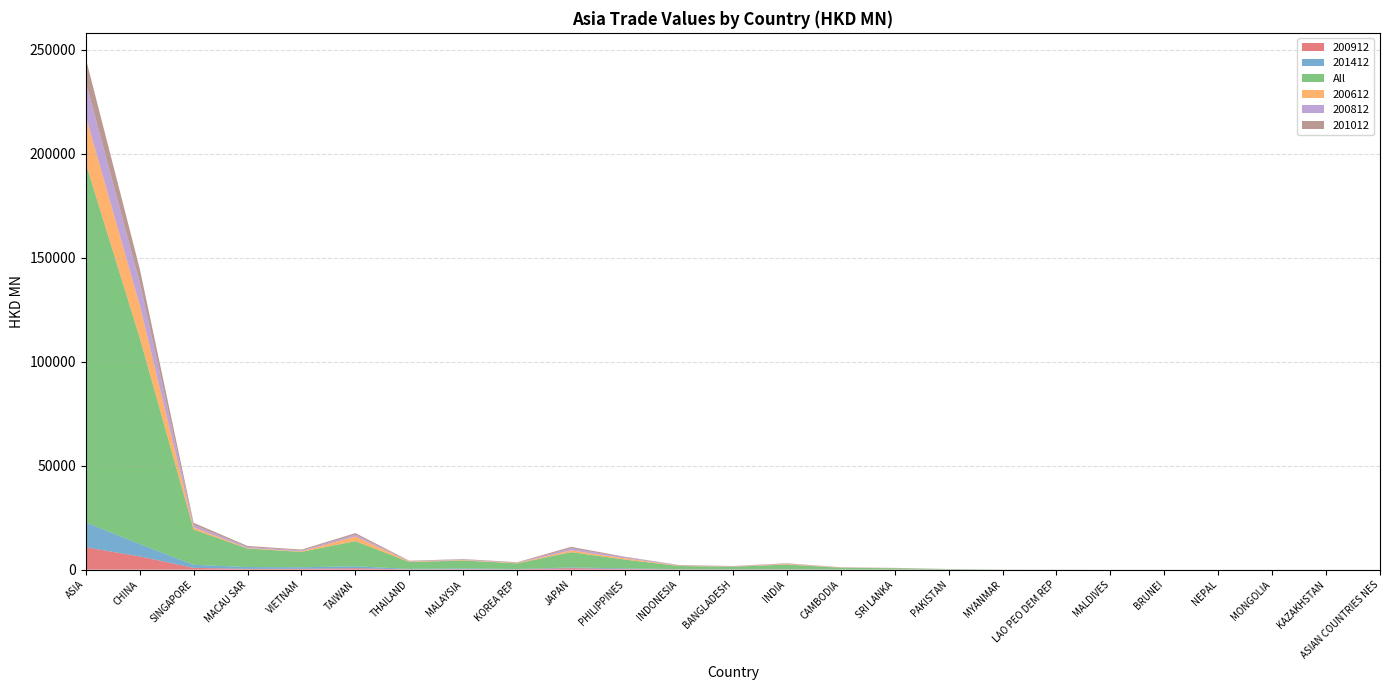

Reading left to right, list all the values displayed in this chart.

200912: ASIA=10756.5	CHINA=6369.3	SINGAPORE=863.0	MACAU SAR=377.4	VIETNAM=412.2	TAIWAN=698.8	THAILAND=135.6	MALAYSIA=196.1	KOREA REP=149.3	JAPAN=725.5	PHILIPPINES=292.8	INDONESIA=136.2	BANGLADESH=113.9	INDIA=132.8	CAMBODIA=69.5	SRI LANKA=59.6	PAKISTAN=13.6	MYANMAR=3.5	LAO PEO DEM REP=1.4	MALDIVES=0.1	BRUNEI=2.4	NEPAL=0.8	MONGOLIA=1.1	KAZAKHSTAN=1.5	ASIAN COUNTRIES NES=0.0
201412: ASIA=11979.2	CHINA=5965.3	SINGAPORE=1462.5	MACAU SAR=885.9	VIETNAM=756.2	TAIWAN=941.8	THAILAND=223.1	MALAYSIA=406.0	KOREA REP=159.6	JAPAN=367.3	PHILIPPINES=344.1	INDONESIA=102.6	BANGLADESH=107.7	INDIA=124.1	CAMBODIA=52.3	SRI LANKA=45.8	PAKISTAN=24.4	MYANMAR=3.6	LAO PEO DEM REP=2.4	MALDIVES=1.2	BRUNEI=0.8	NEPAL=0.3	MONGOLIA=0.2	KAZAKHSTAN=0.3	ASIAN COUNTRIES NES=1.3
All: ASIA=172732.9	CHINA=99263.9	SINGAPORE=16998.3	MACAU SAR=8885.7	VIETNAM=7402.0	TAIWAN=12099.7	THAILAND=3304.4	MALAYSIA=3801.5	KOREA REP=2700.6	JAPAN=7319.4	PHILIPPINES=4207.1	INDONESIA=1530.1	BANGLADESH=1213.5	INDIA=2189.9	CAMBODIA=815.6	SRI LANKA=589.0	PAKISTAN=239.9	MYANMAR=60.3	LAO PEO DEM REP=33.6	MALDIVES=9.6	BRUNEI=17.5	NEPAL=9.8	MONGOLIA=5.7	KAZAKHSTAN=8.7	ASIAN COUNTRIES NES=4.1
200612: ASIA=22644.4	CHINA=15743.4	SINGAPORE=1027.7	MACAU SAR=266.9	VIETNAM=275.5	TAIWAN=2217.7	THAILAND=266.7	MALAYSIA=242.5	KOREA REP=258.7	JAPAN=885.6	PHILIPPINES=604.4	INDONESIA=203.8	BANGLADESH=110.7	INDIA=327.2	CAMBODIA=102.7	SRI LANKA=72.4	PAKISTAN=26.7	MYANMAR=6.5	LAO PEO DEM REP=2.9	MALDIVES=0.1	BRUNEI=0.5	NEPAL=0.4	MONGOLIA=0.0	KAZAKHSTAN=0.2	ASIAN COUNTRIES NES=0.0
200812: ASIA=16523.7	CHINA=10925.4	SINGAPORE=1167.3	MACAU SAR=473.9	VIETNAM=352.5	TAIWAN=889.5	THAILAND=169.8	MALAYSIA=292.9	KOREA REP=185.3	JAPAN=925.8	PHILIPPINES=540.3	INDONESIA=176.4	BANGLADESH=108.3	INDIA=145.4	CAMBODIA=82.3	SRI LANKA=58.8	PAKISTAN=16.9	MYANMAR=2.7	LAO PEO DEM REP=1.3	MALDIVES=0.4	BRUNEI=4.5	NEPAL=0.8	MONGOLIA=0.2	KAZAKHSTAN=2.4	ASIAN COUNTRIES NES=0.0
201012: ASIA=11309.7	CHINA=6585.9	SINGAPORE=1017.7	MACAU SAR=521.9	VIETNAM=450.6	TAIWAN=744.5	THAILAND=200.9	MALAYSIA=172.1	KOREA REP=140.3	JAPAN=750.3	PHILIPPINES=228.4	INDONESIA=105.6	BANGLADESH=108.4	INDIA=146.2	CAMBODIA=69.3	SRI LANKA=37.6	PAKISTAN=18.3	MYANMAR=3.5	LAO PEO DEM REP=2.7	MALDIVES=0.1	BRUNEI=2.0	NEPAL=2.2	MONGOLIA=0.5	KAZAKHSTAN=0.3	ASIAN COUNTRIES NES=0.0